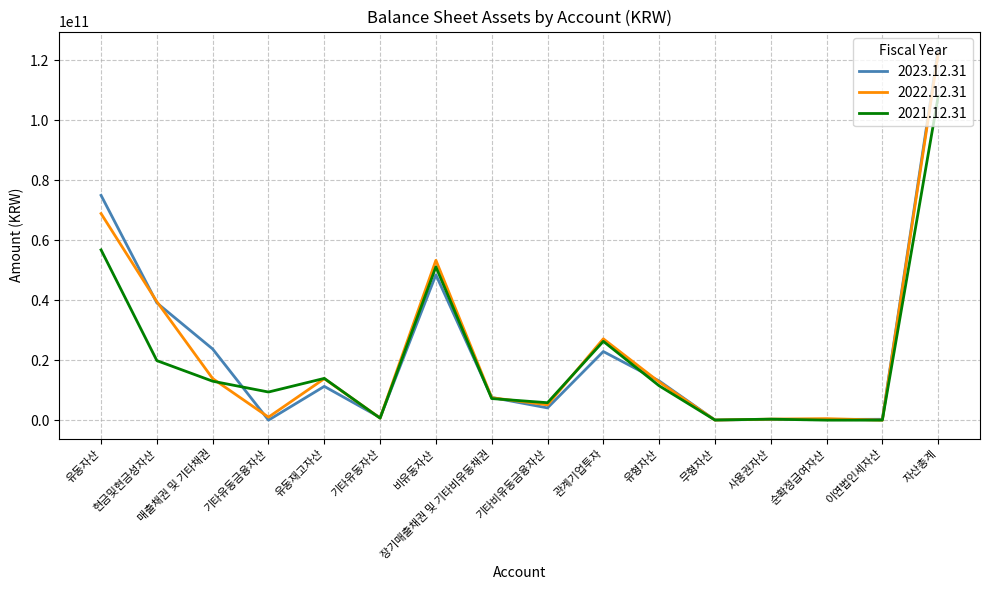

At which category is the sum across all series the highest?

자산총계